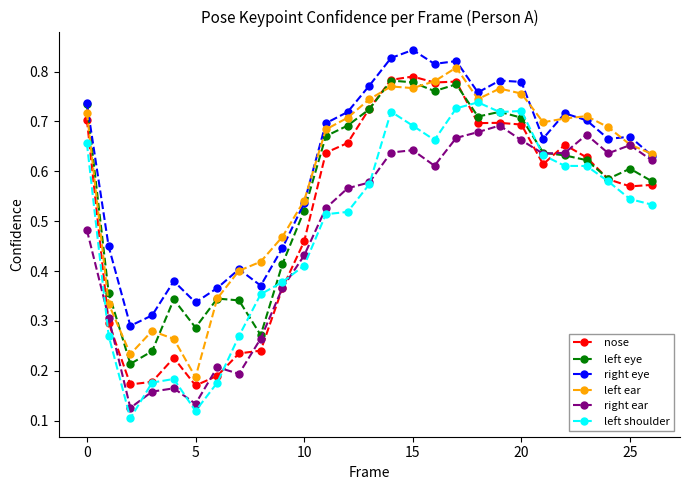

How many left shoulder values are between 0 and 1?

27